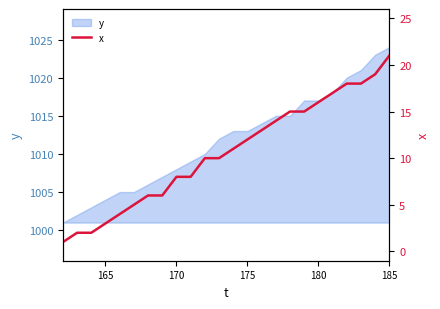

True or false: the data has more than 2 interior local peaks.

False